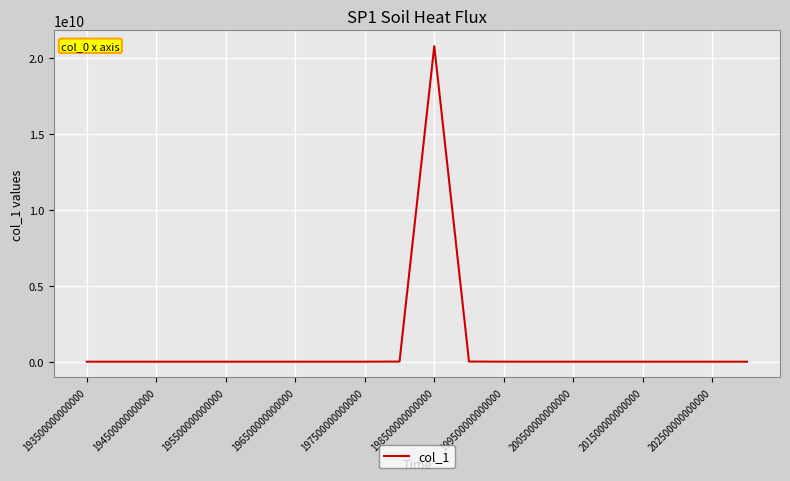

How many lines are shown in the chart?

1